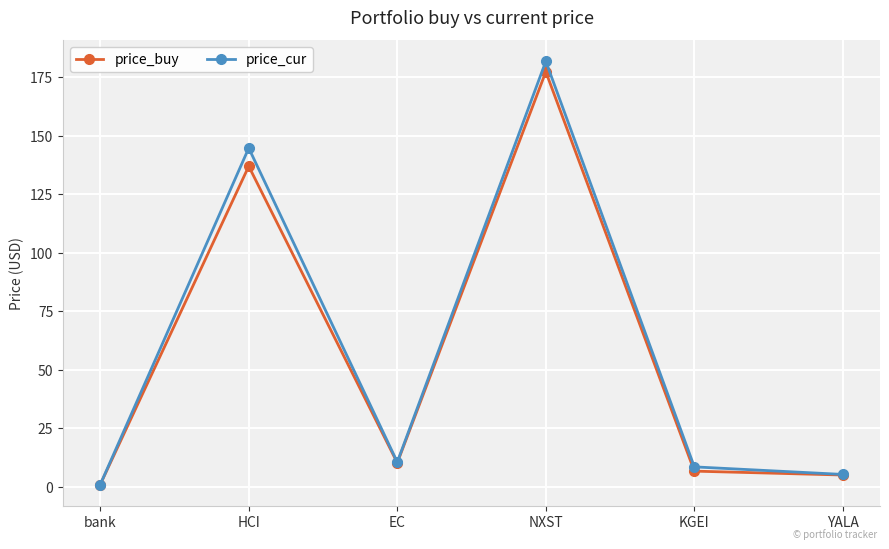

Rank the series at HCI from highest to lowest value.

price_cur, price_buy